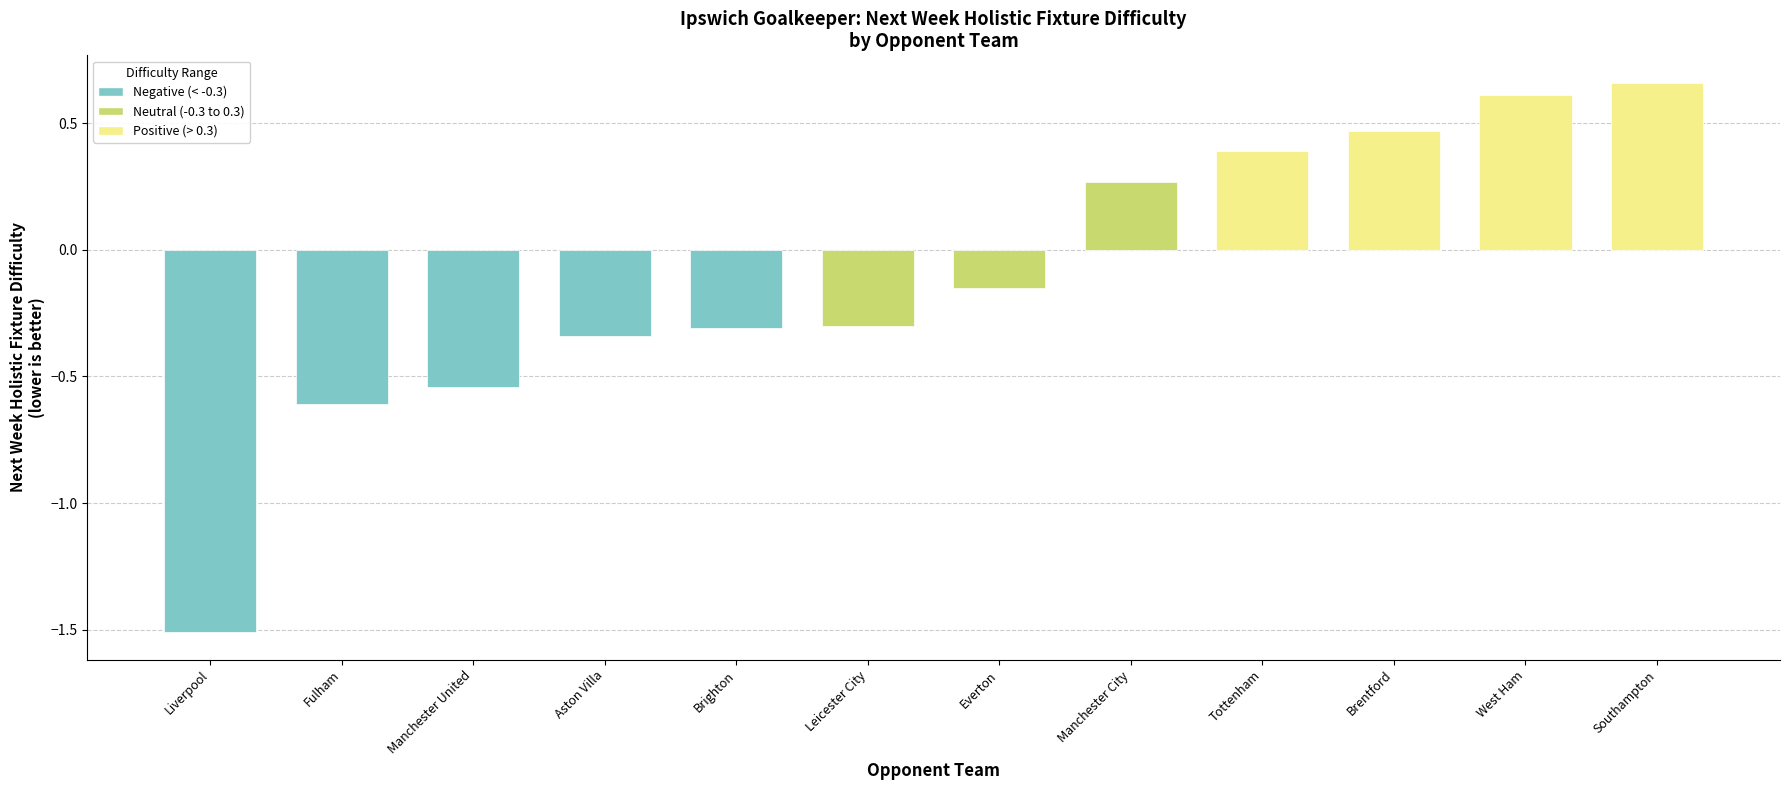

Which label corresponds to the smallest value in the chart?

Liverpool